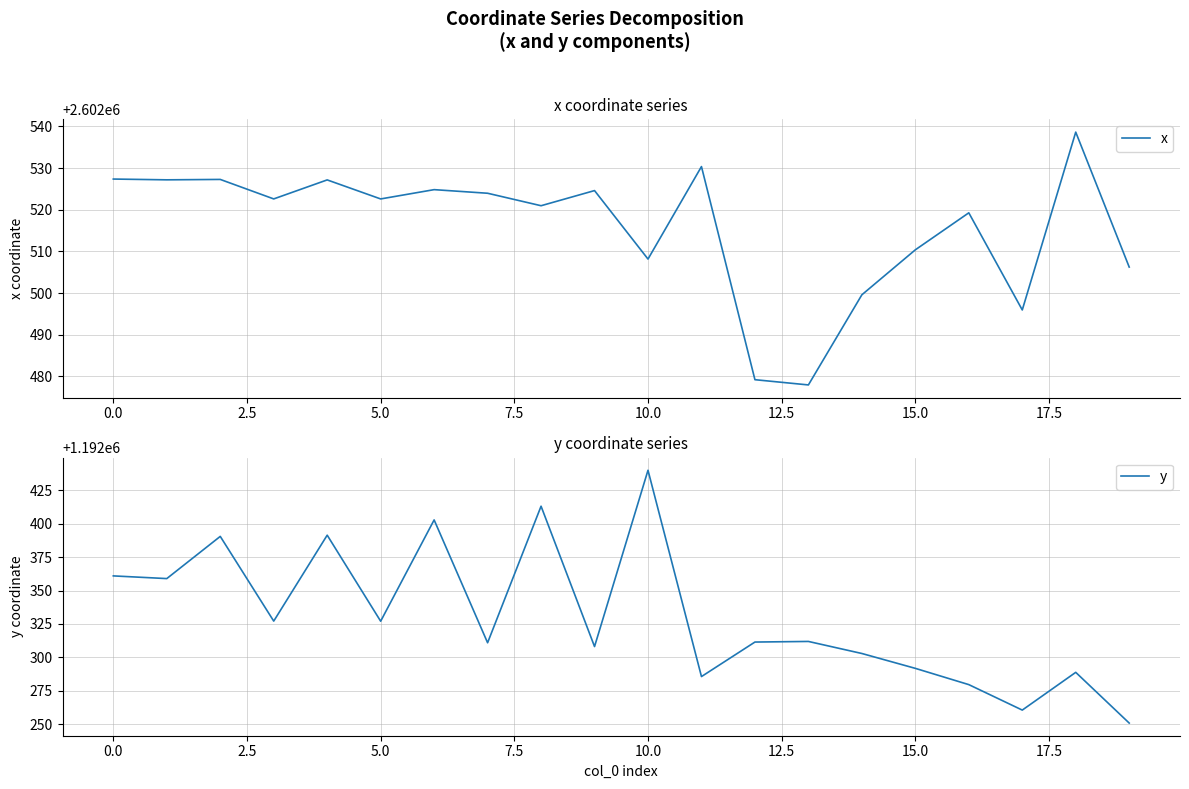

Reading left to right, list all the values displayed in this chart.

x: 2602527.4	2602527.2	2602527.3	2602522.6	2602527.2	2602522.6	2602524.8	2602524.0	2602521.0	2602524.6	2602508.2	2602530.4	2602479.2	2602478.0	2602499.6	2602510.4	2602519.3	2602496.0	2602538.6	2602506.3
y: 1192360.9	1192358.9	1192390.5	1192327.1	1192391.4	1192327.0	1192402.8	1192310.9	1192413.1	1192308.0	1192440.0	1192285.6	1192311.4	1192311.9	1192302.9	1192291.7	1192279.6	1192260.5	1192288.7	1192250.8